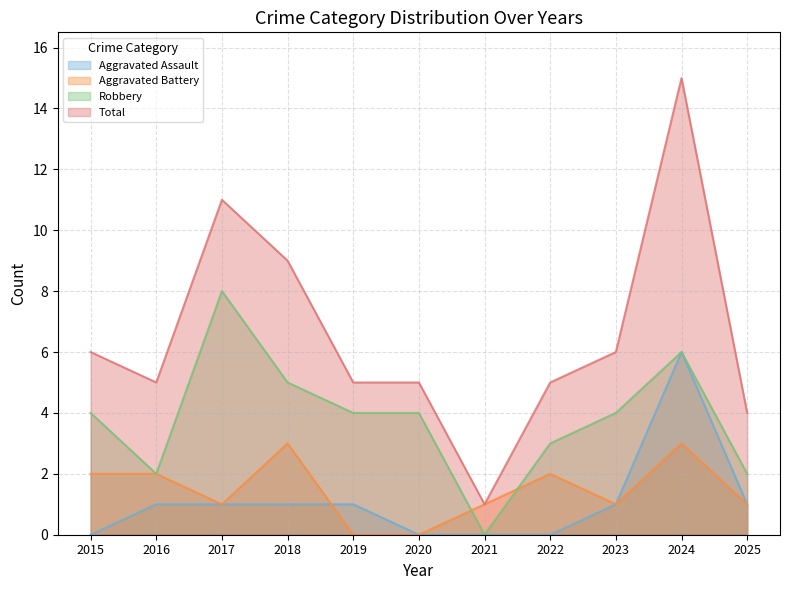

How many lines are shown in the chart?

4